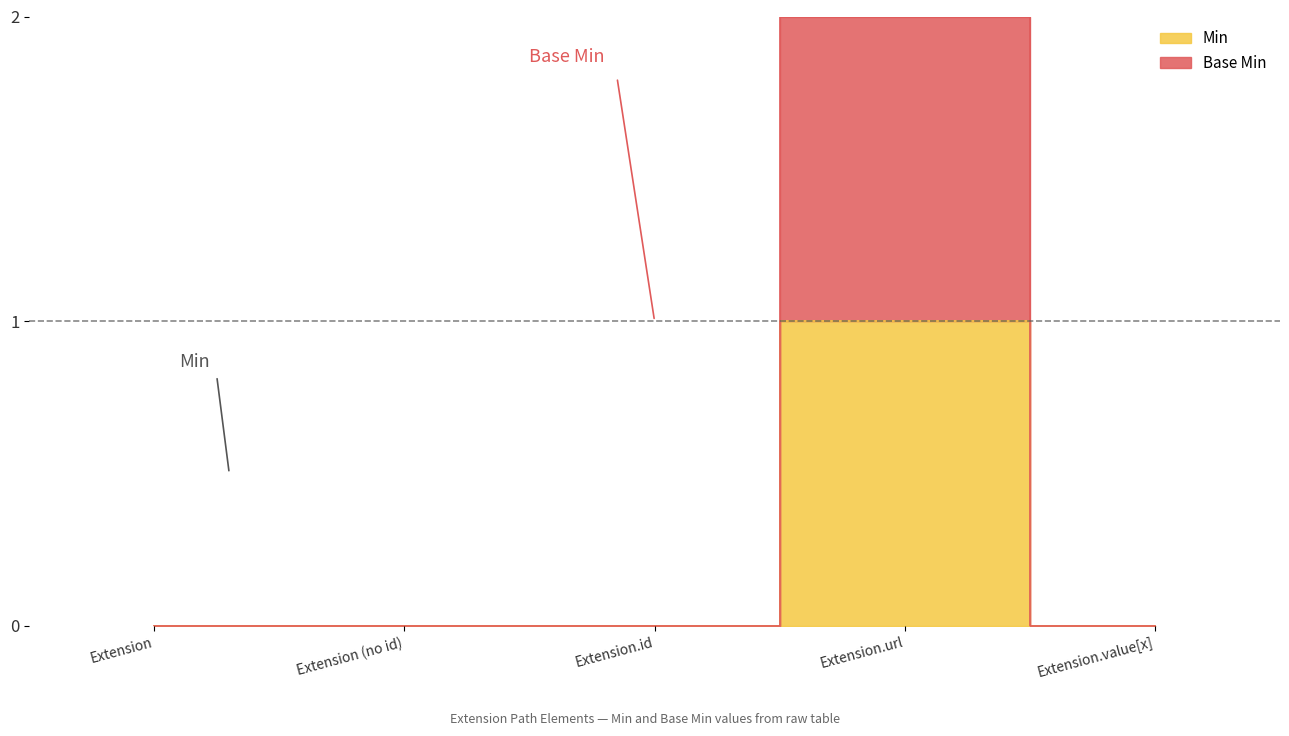

Does the chart have visible grid lines?

No